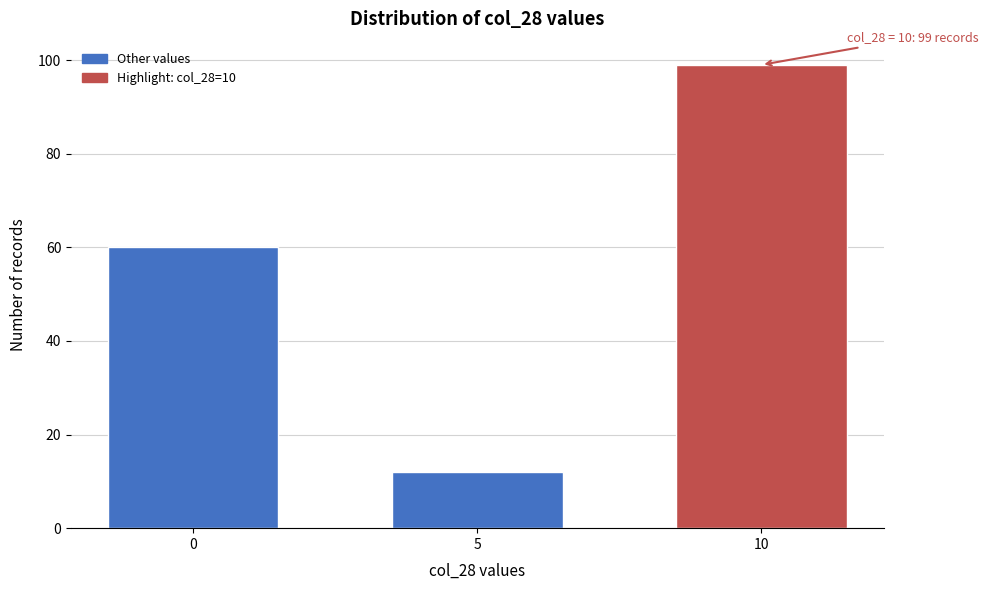

Reading left to right, what are all the values shown in this chart?

0=60	5=12	10=99